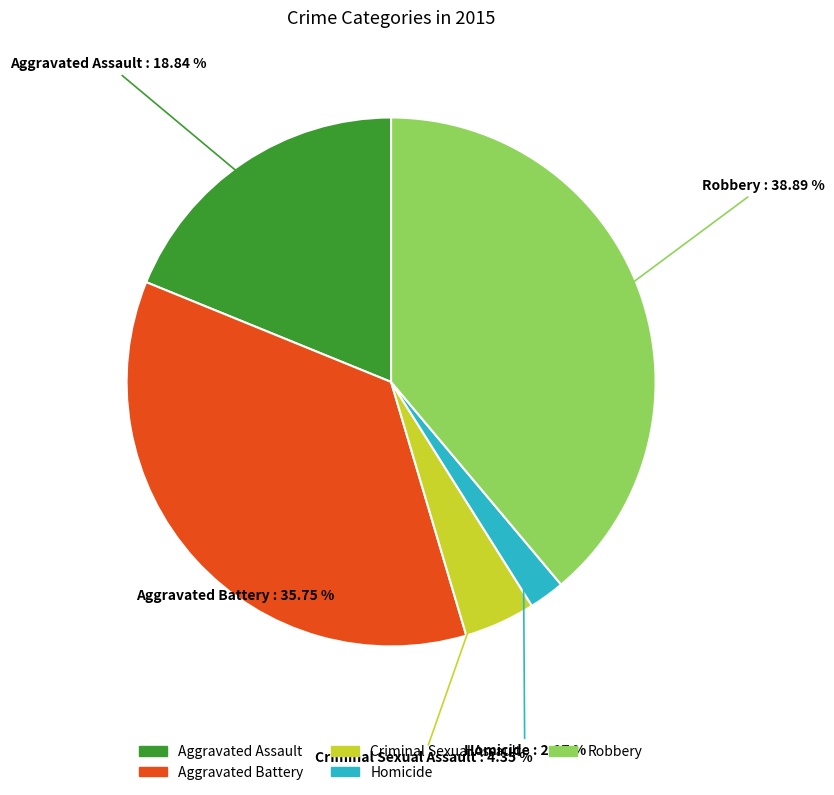

To the nearest percent, what is the difference between the Aggravated Battery and Criminal Sexual Assault slice percentages?

31%